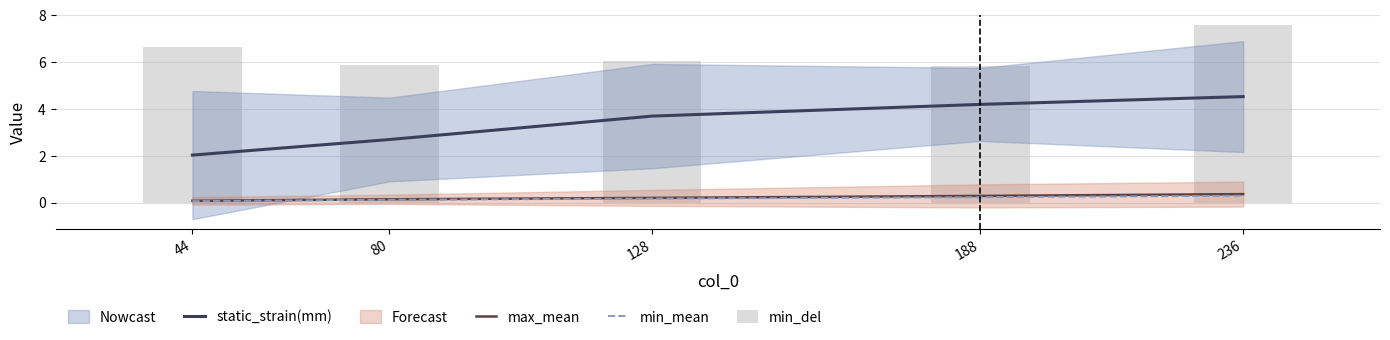

Between 44 and 236, which series saw the biggest shift?

static_strain(mm)